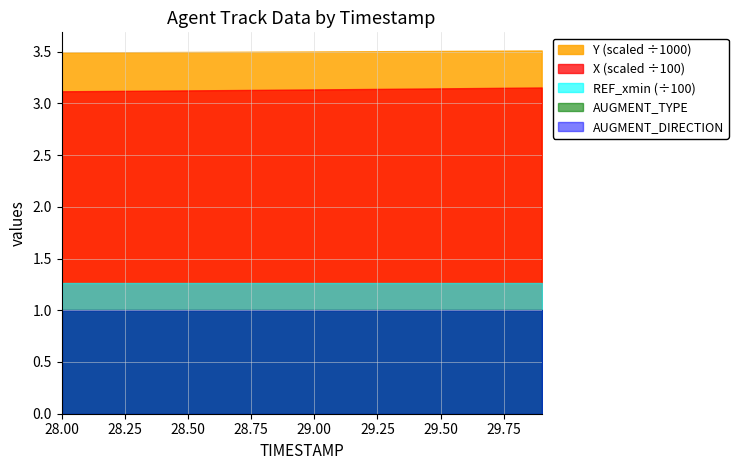

Reading right to left, transcribe all the data shown in this chart.

X: 315.3	315.1	314.9	314.7	314.5	314.3	314.0	313.8	313.6	313.4	313.2	313.1	312.9	312.7	312.5	312.3	312.1	312.0	311.8	311.6
Y: 3510.7	3509.6	3508.6	3507.5	3506.4	3505.3	3504.3	3503.3	3502.2	3501.2	3500.2	3499.2	3498.3	3497.3	3496.3	3495.4	3494.5	3493.5	3492.6	3491.7
REF_xmin: 126.3	126.3	126.3	126.3	126.3	126.3	126.3	126.3	126.3	126.3	126.3	126.3	126.3	126.3	126.3	126.3	126.3	126.3	126.3	126.3
AUGMENT_TYPE: 1.0	1.0	1.0	1.0	1.0	1.0	1.0	1.0	1.0	1.0	1.0	1.0	1.0	1.0	1.0	1.0	1.0	1.0	1.0	1.0
AUGMENT_DIRECTION: 1.0	1.0	1.0	1.0	1.0	1.0	1.0	1.0	1.0	1.0	1.0	1.0	1.0	1.0	1.0	1.0	1.0	1.0	1.0	1.0